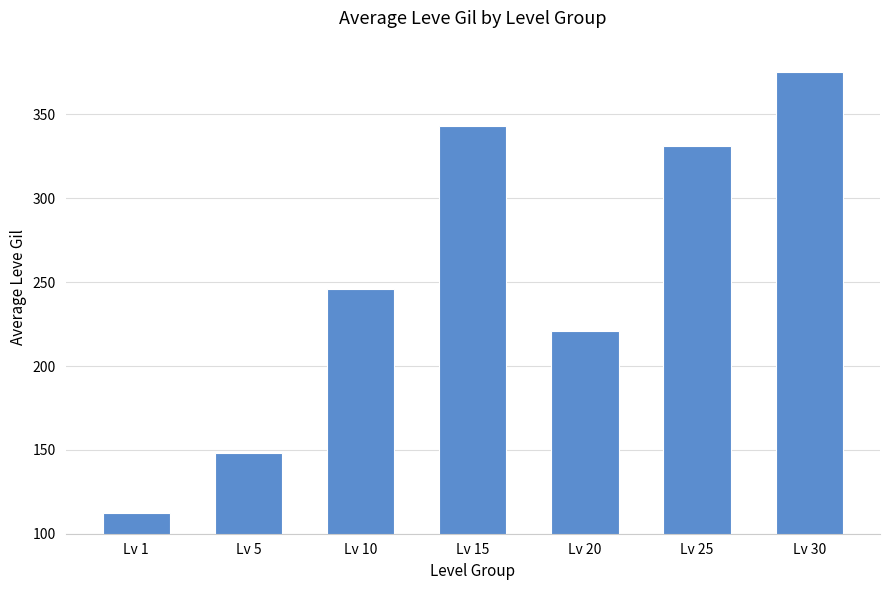

Approximately how many times larger is the value at Lv 30 compared to Lv 20?

1.7